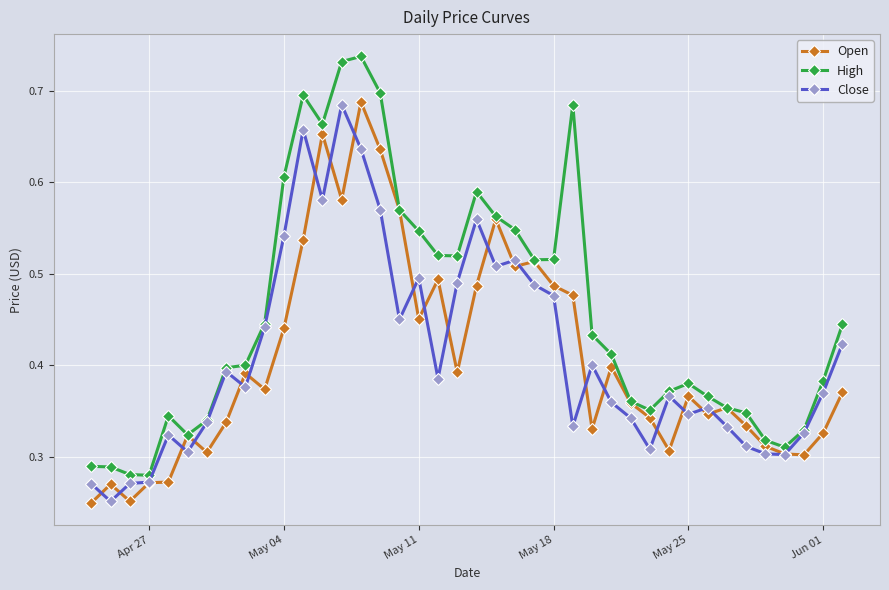

Count the High values in the range 0 to 1.

40